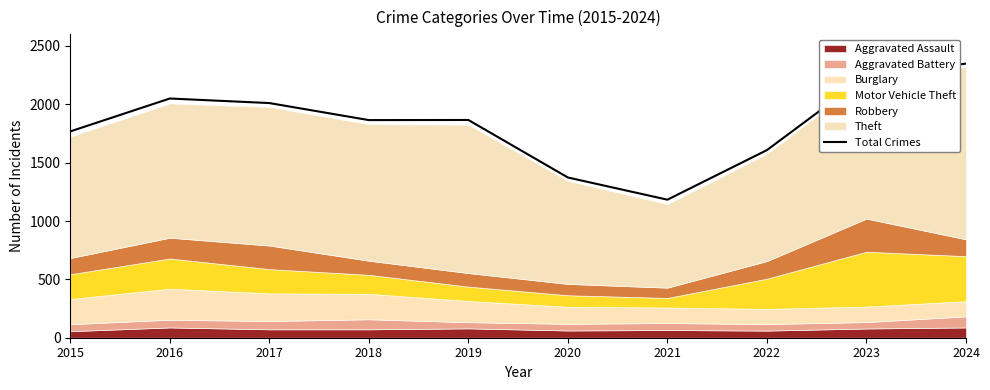

At which label is the value closest to 1766?

2015